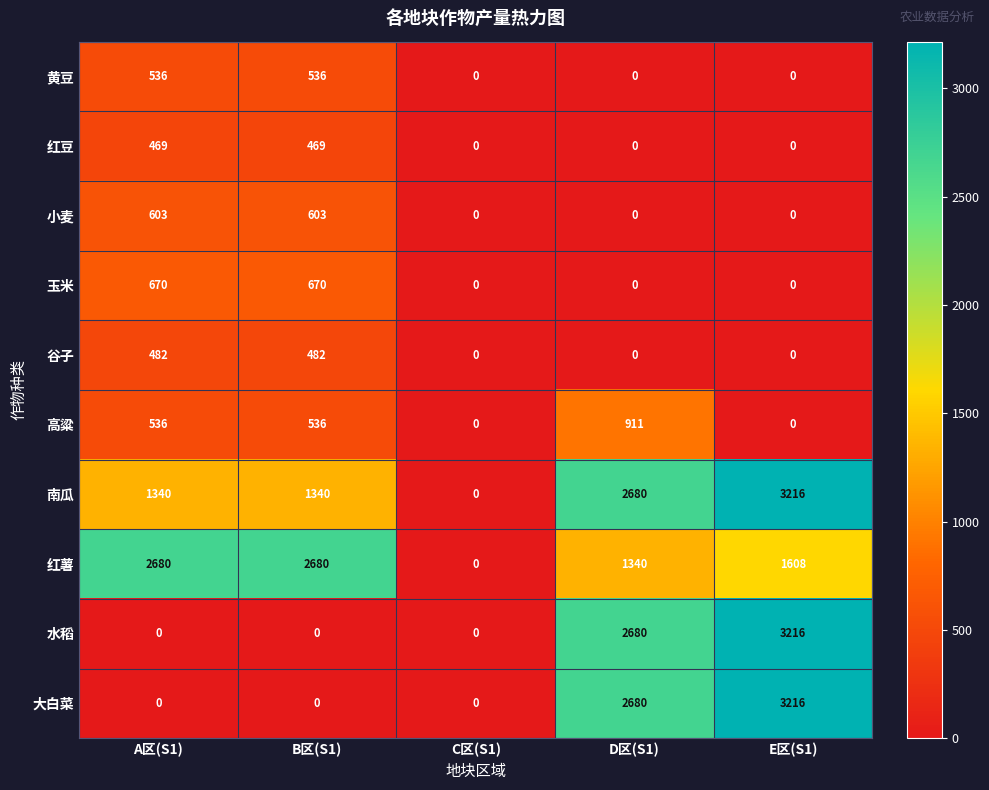

What is the difference between the highest and lowest values at D区(S1)?

2680